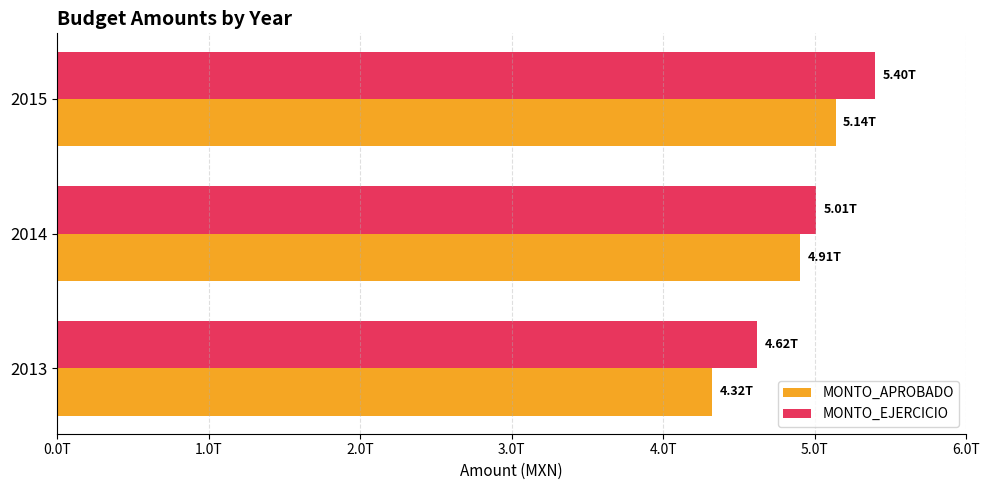

What is the sum of all MONTO_EJERCICIO values?

15027512487486